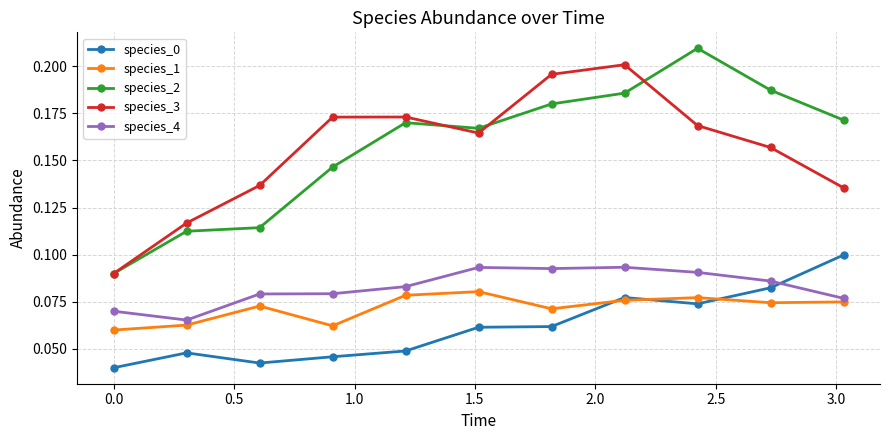

Count the species_2 values in the range 0 to 1.

11